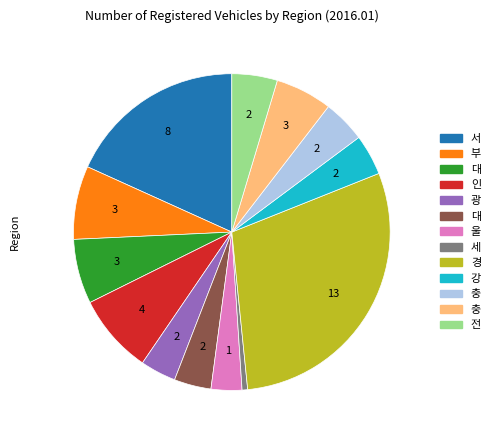

Is there a majority slice in this chart?

No